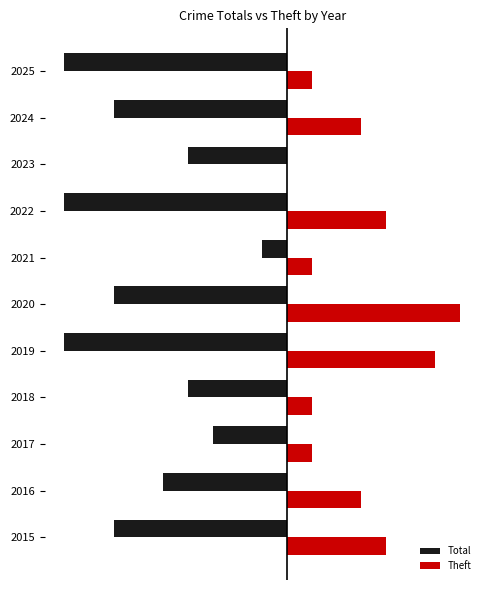

What are all the series names shown in the legend?

Total, Theft